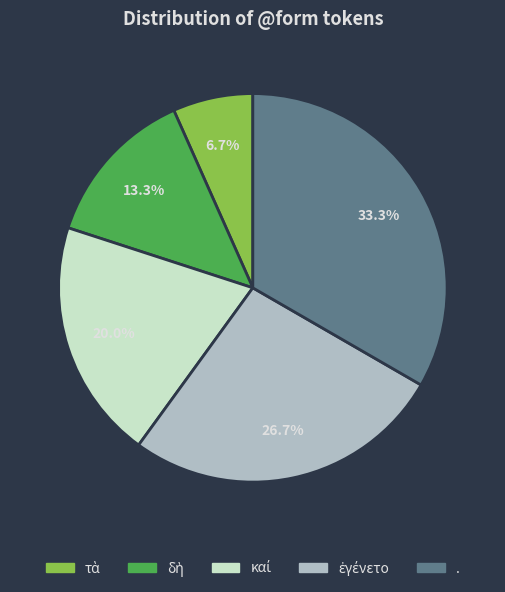

Count the number of slices in the pie.

5